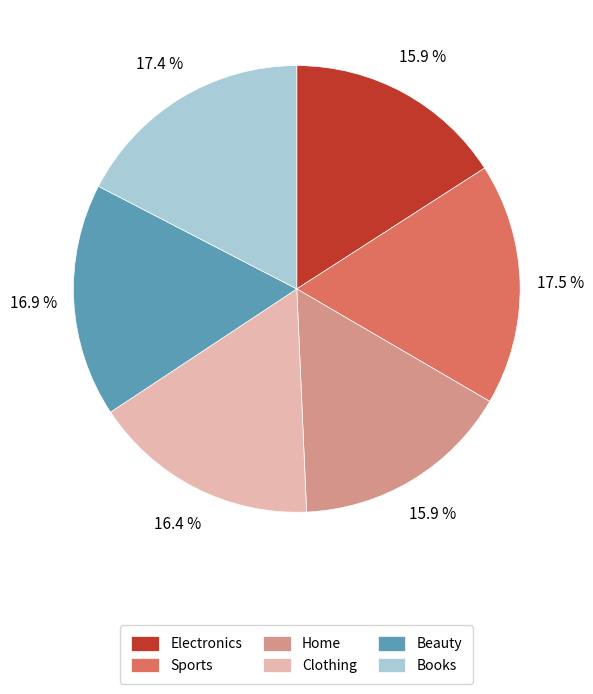

What is the total percentage of Beauty and Home?

32.8%